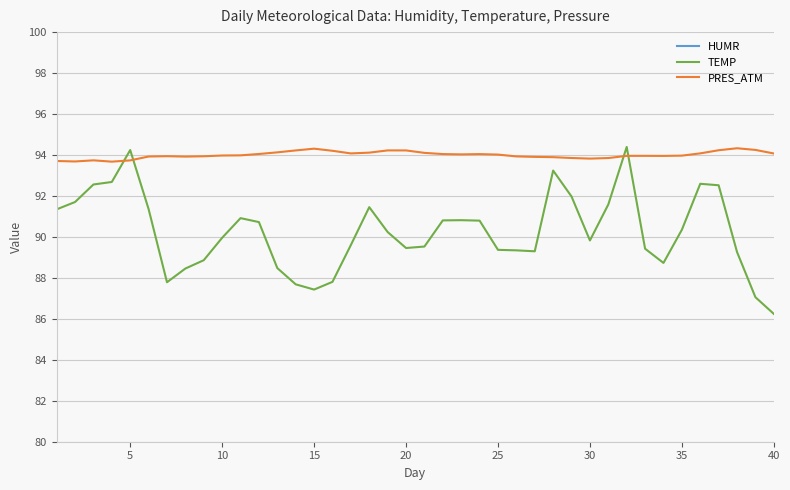

The PRES_ATM series shows 94.1 at 40. True or false?

True